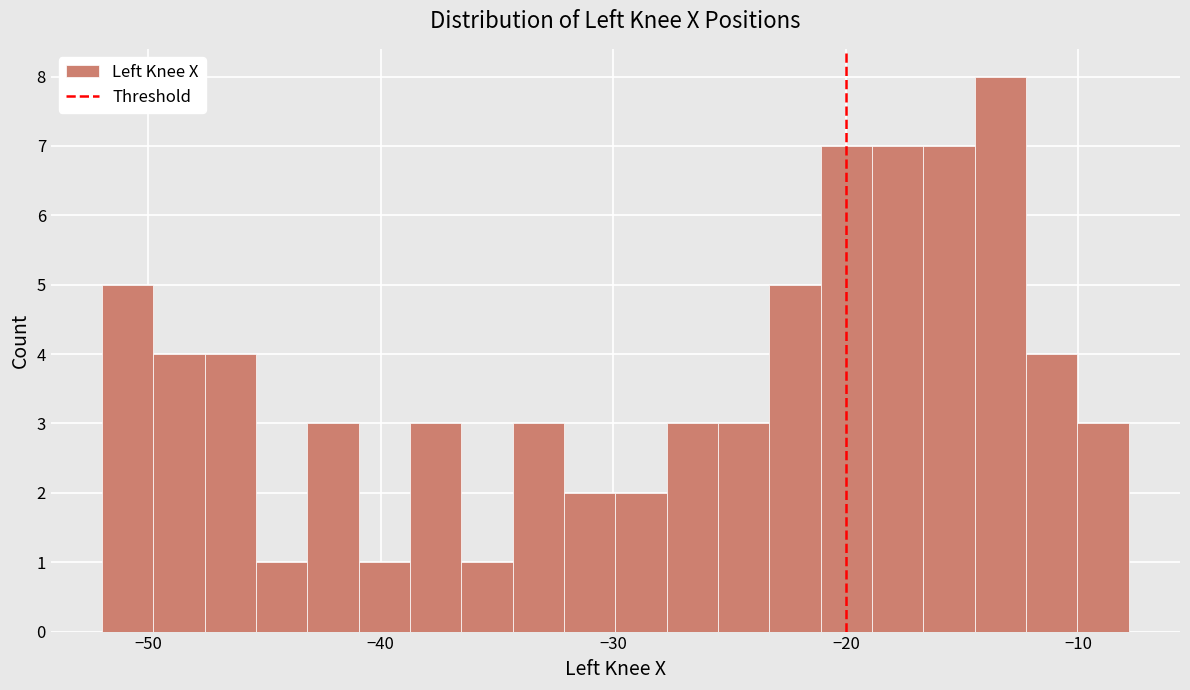

Read against the x-axis, roughly where is the centre of the tallest bar?

-13